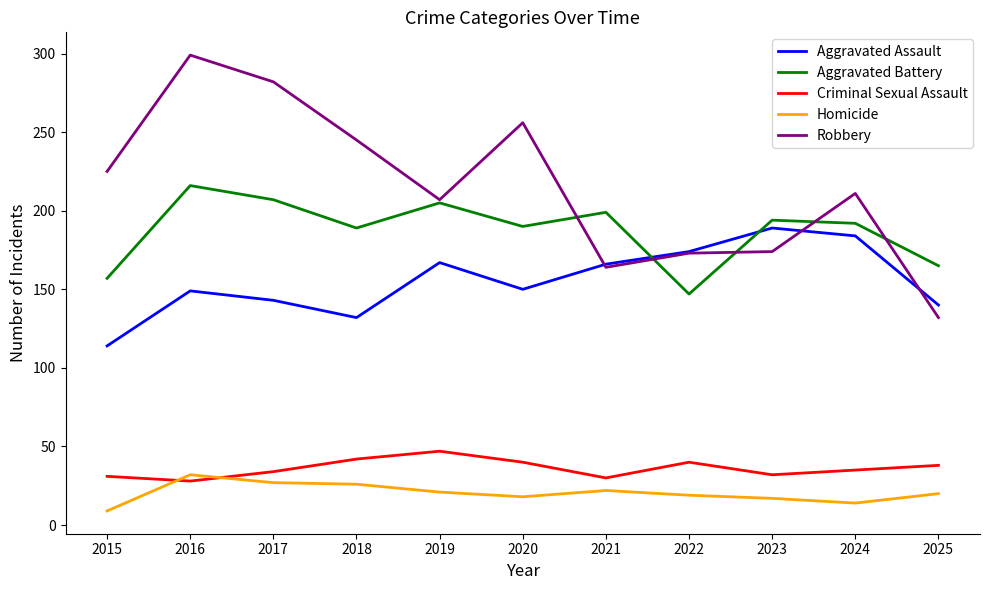

The value of Robbery at 2019 is 207. True or false?

True